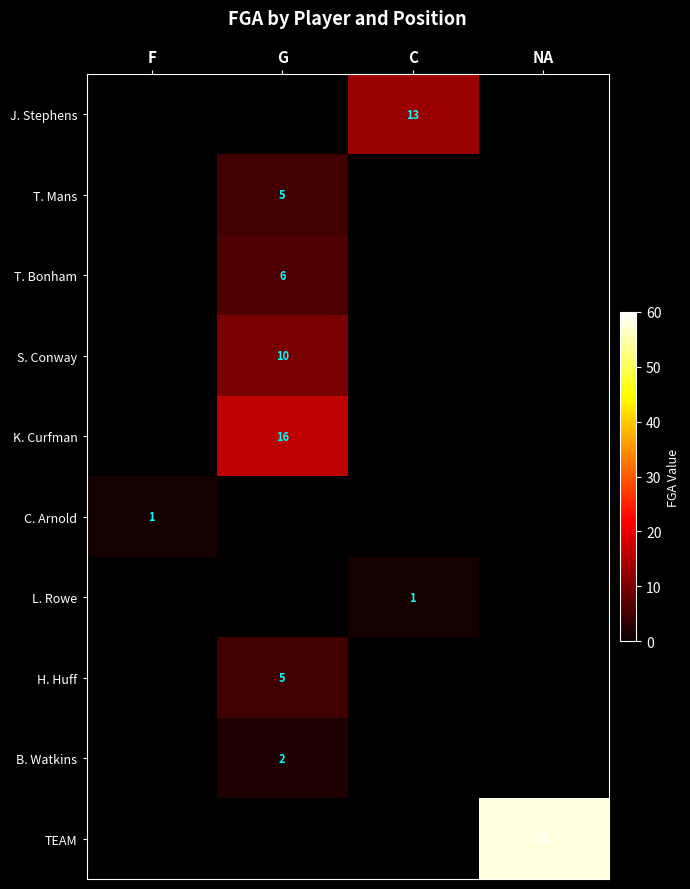

The value of L. Rowe at C is 1. True or false?

True